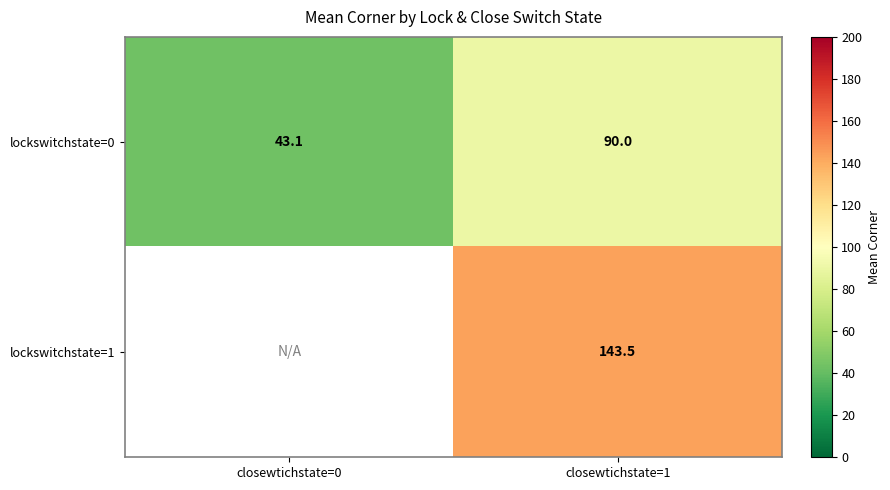

Is the value of lockswitchstate=1 at closewtichstate=1 greater than the value of lockswitchstate=0 at closewtichstate=0?

Yes